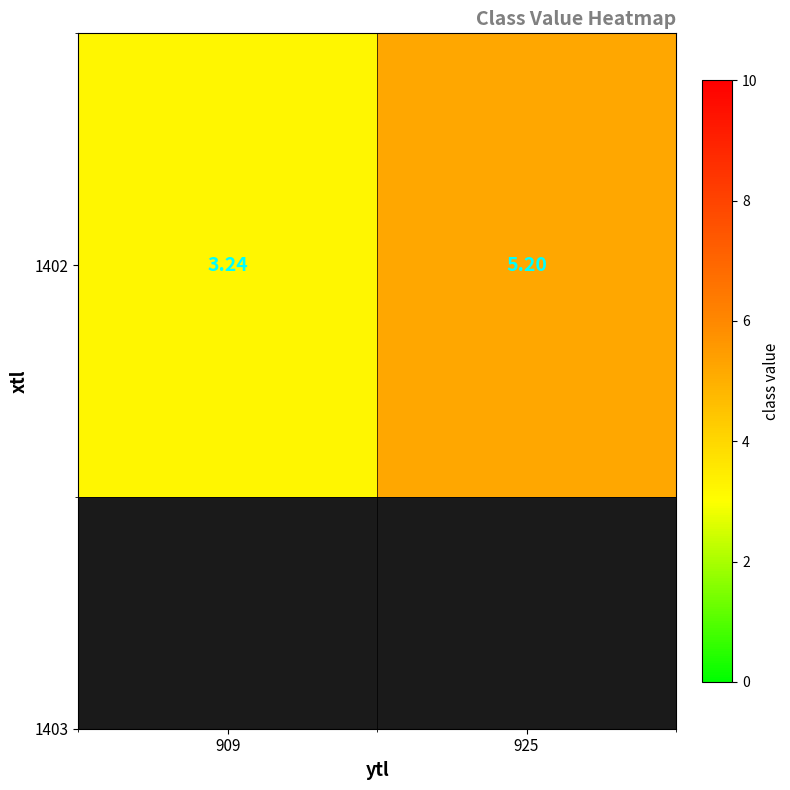

Rank the categories by value from highest to lowest.

925, 909